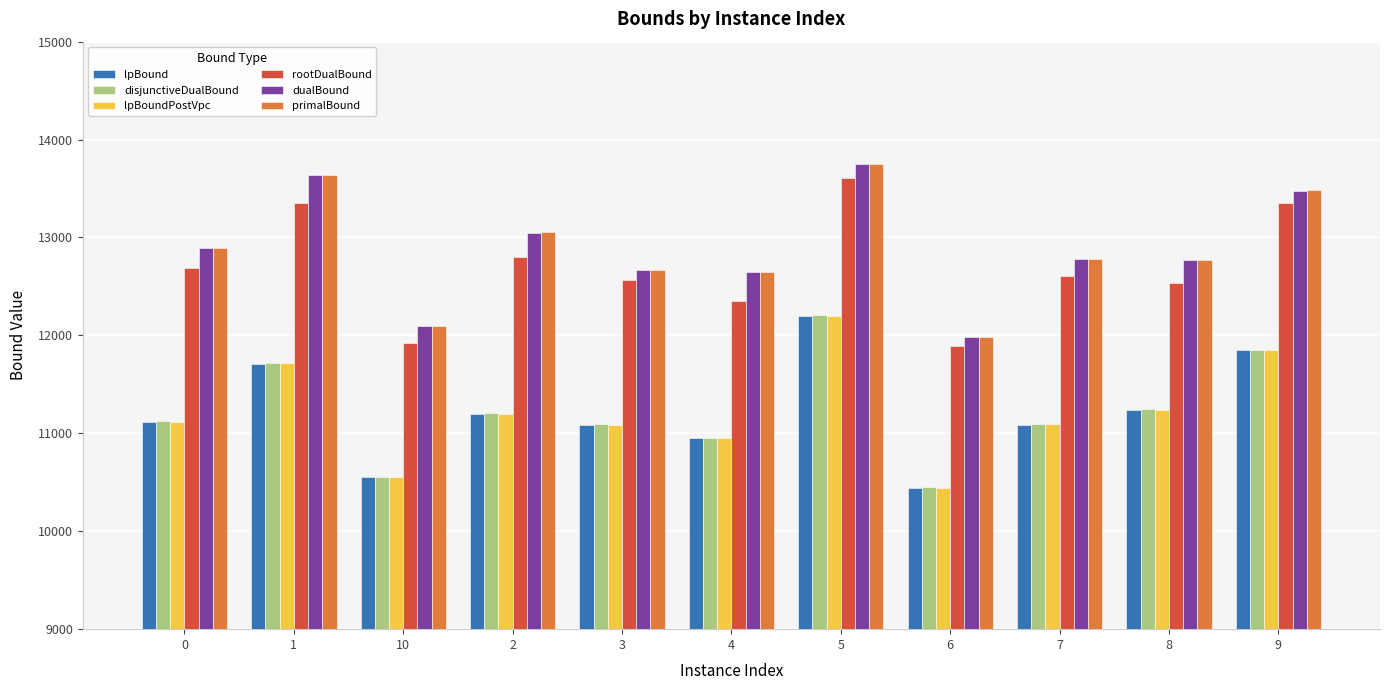

What is the spread (max minus min) of values at 10?

1545.6